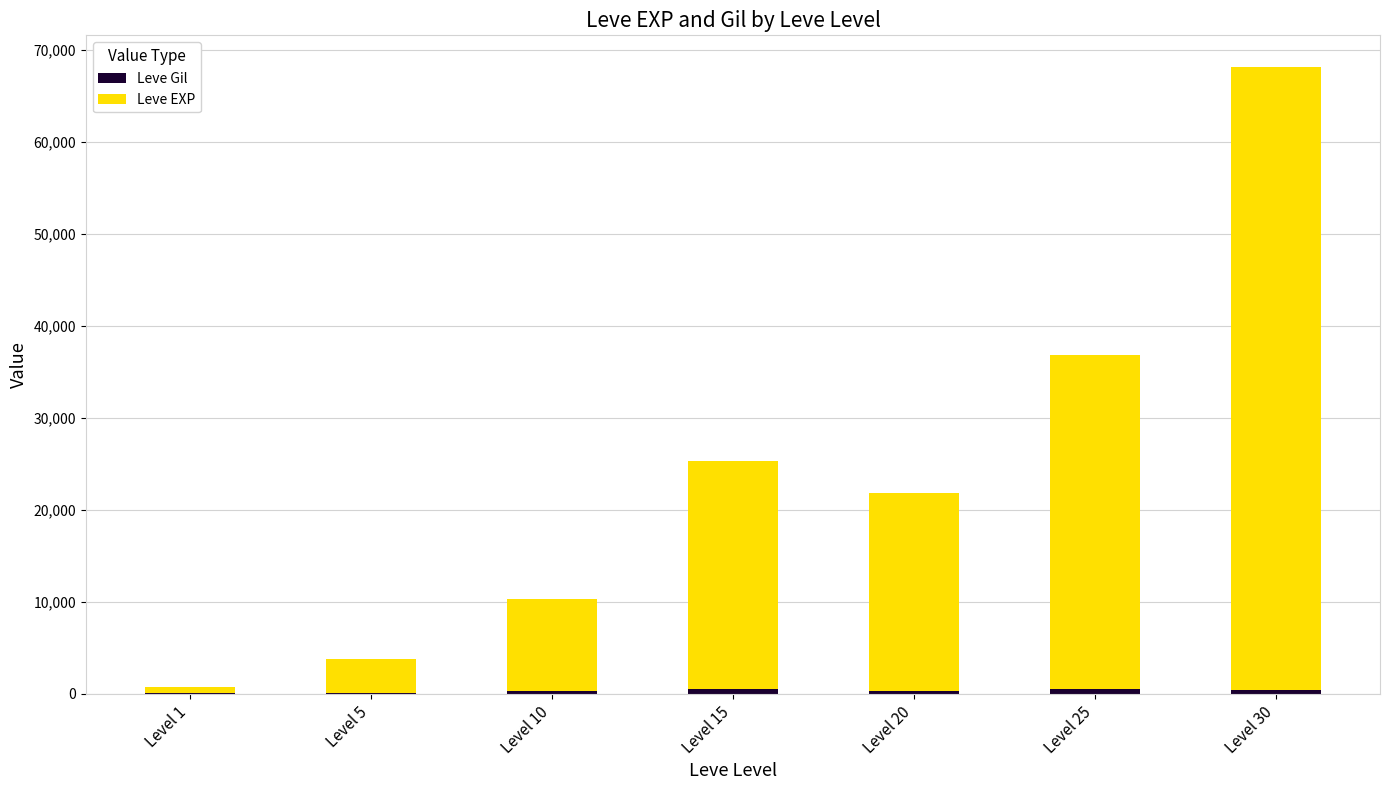

At which category is the sum across all series the highest?

Level 30